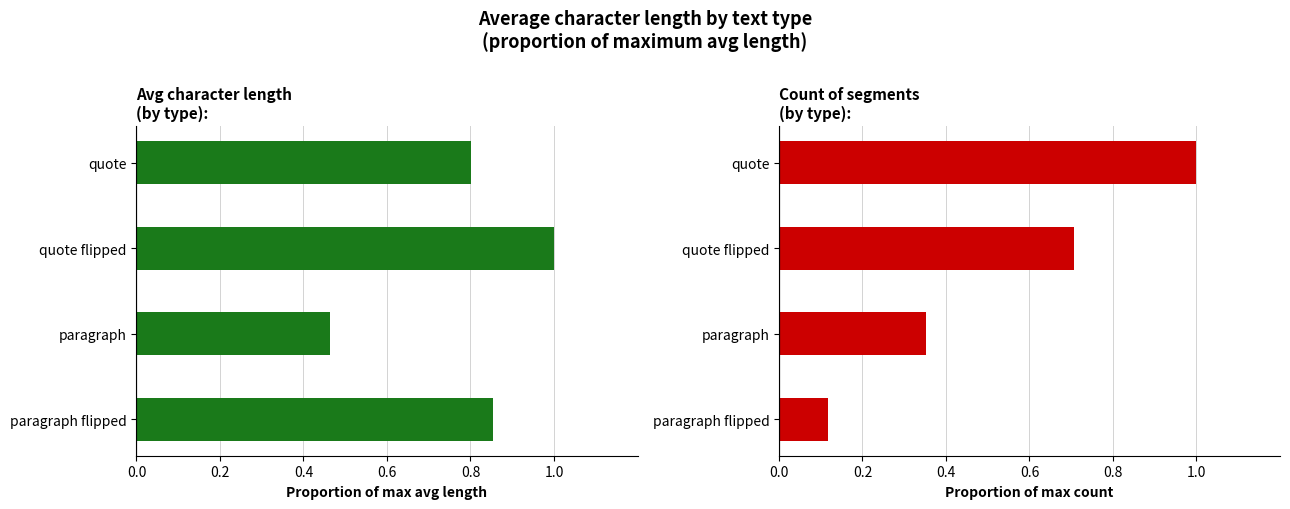

The Count (normalized) series shows 0.6 at 0.4. True or false?

False